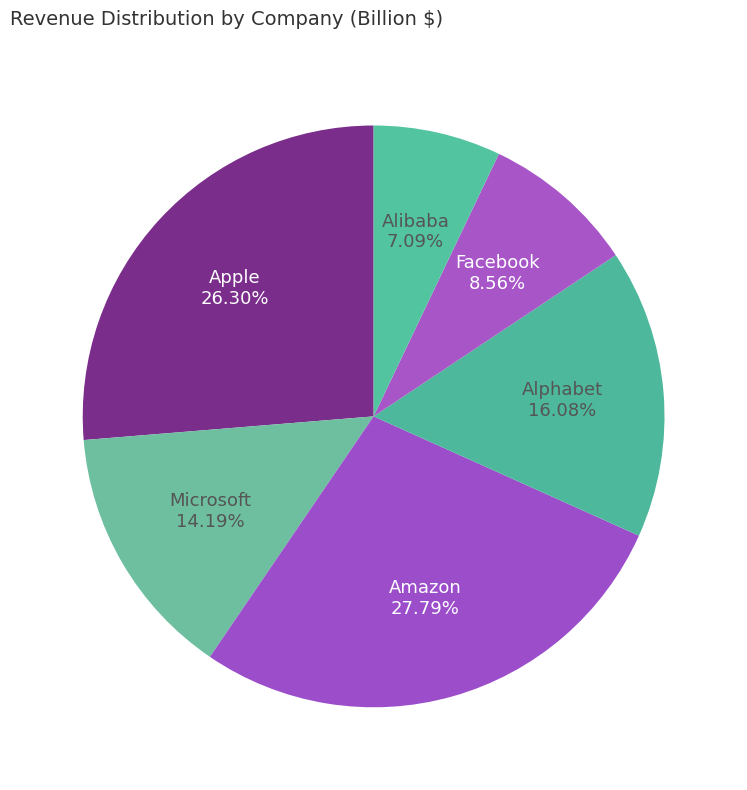

Which slice is the smallest?

Alibaba